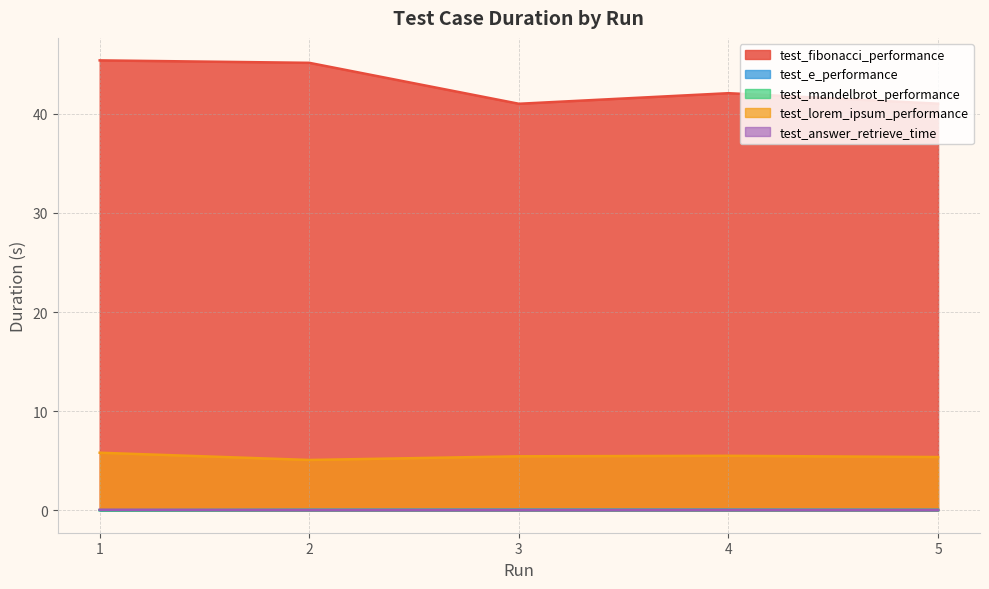

What is the average value of the test_lorem_ipsum_performance series?

5.4